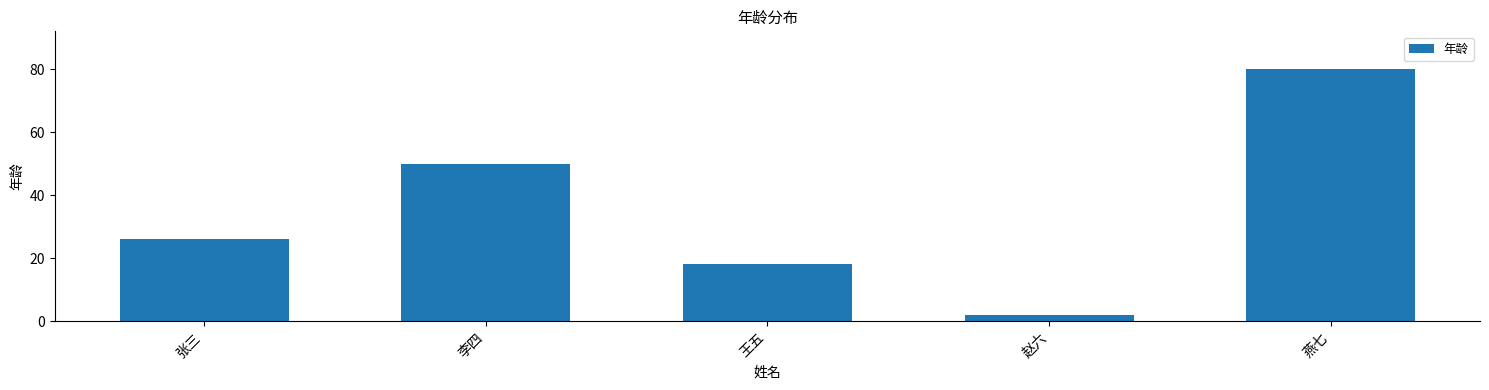

What is the minimum value shown in the chart?

2